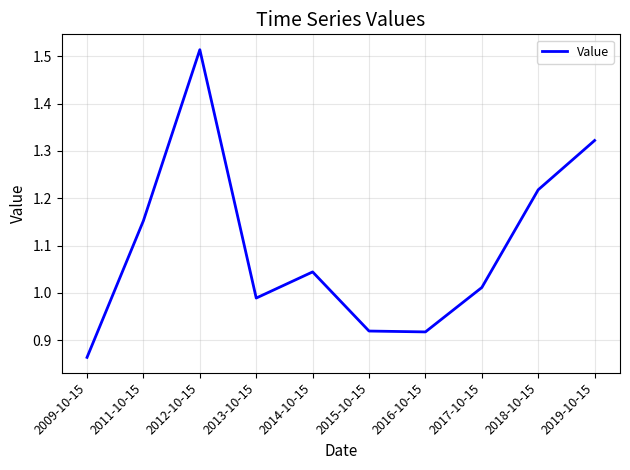

Between 2016-10-15 and 2012-10-15, which is larger?

2012-10-15